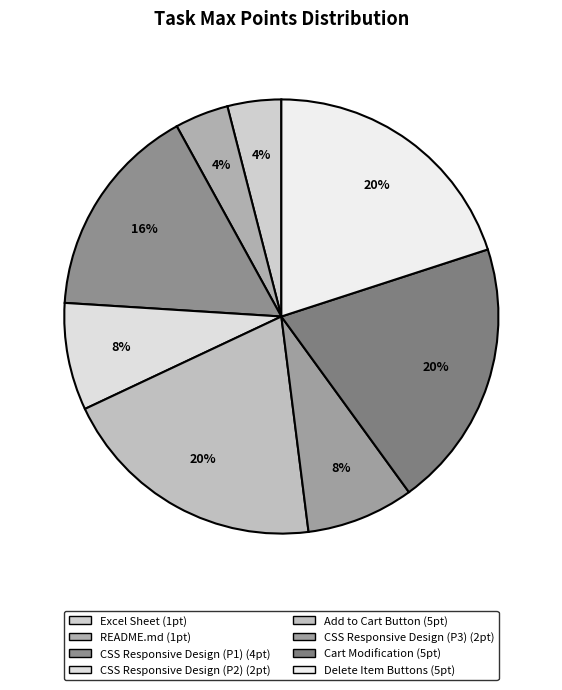

To the nearest percent, what is the combined percentage of Cart Modification and README.md?

24%